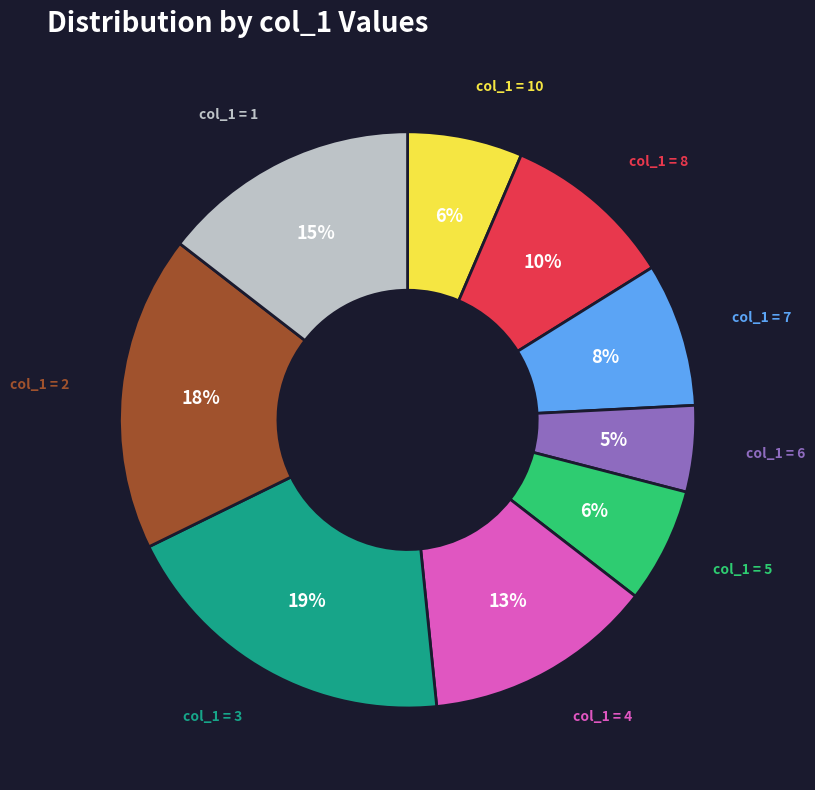

Is there any slice that represents more than half of the pie?

No